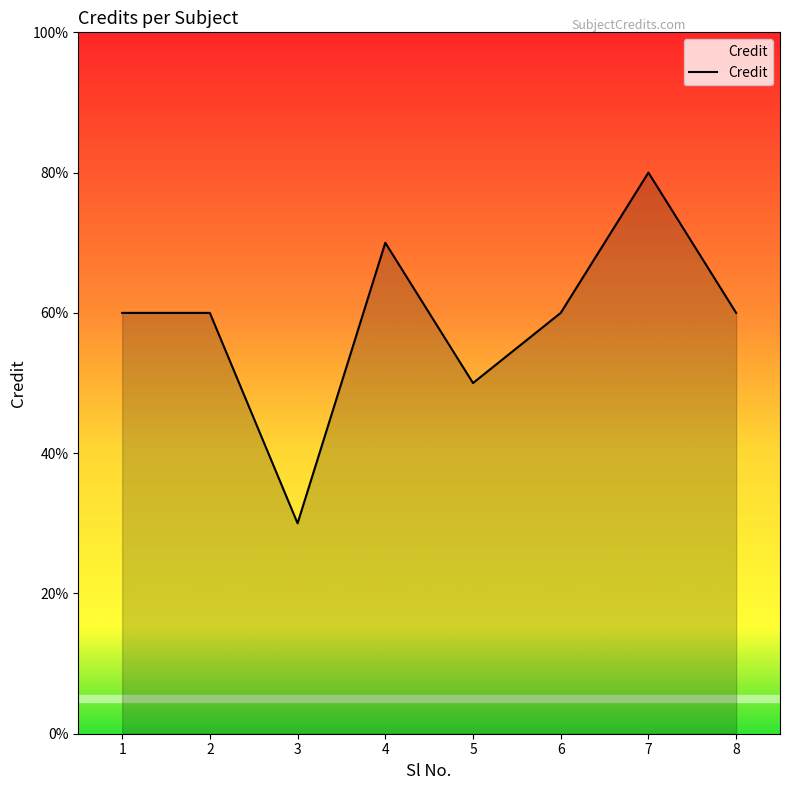

Does the chart have visible grid lines?

No